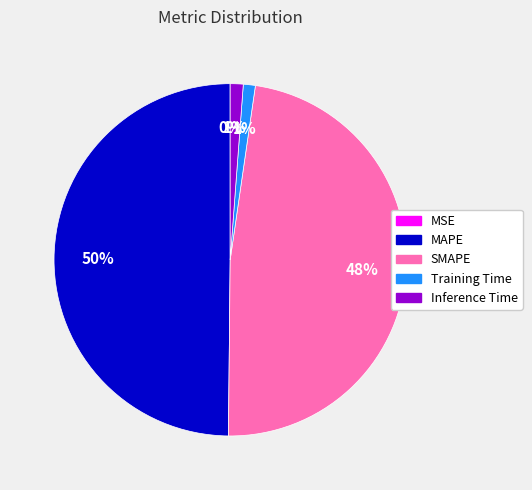

True or false: Training Time accounts for 1% of the total.

True